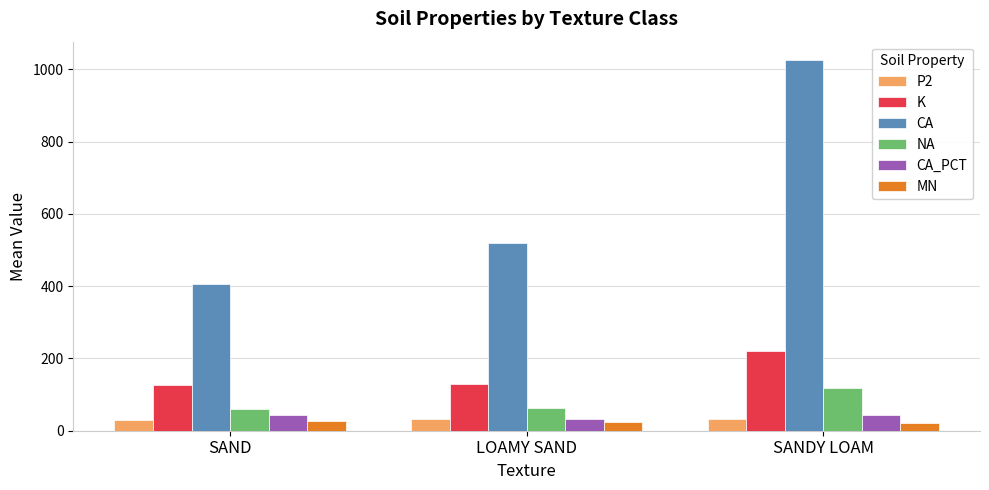

Between SAND and SANDY LOAM, which series saw the biggest shift?

CA